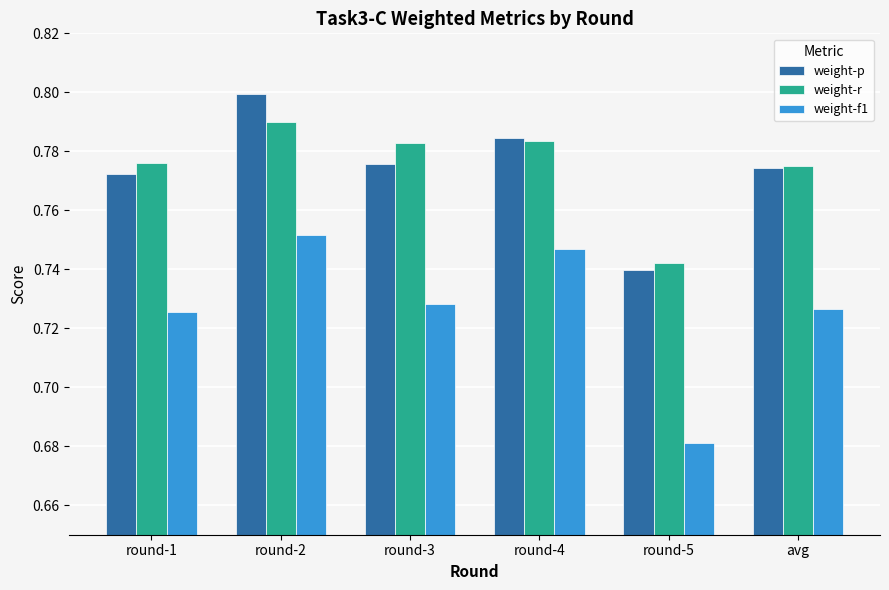

Where is weight-f1 nearest to the value 0?

round-5